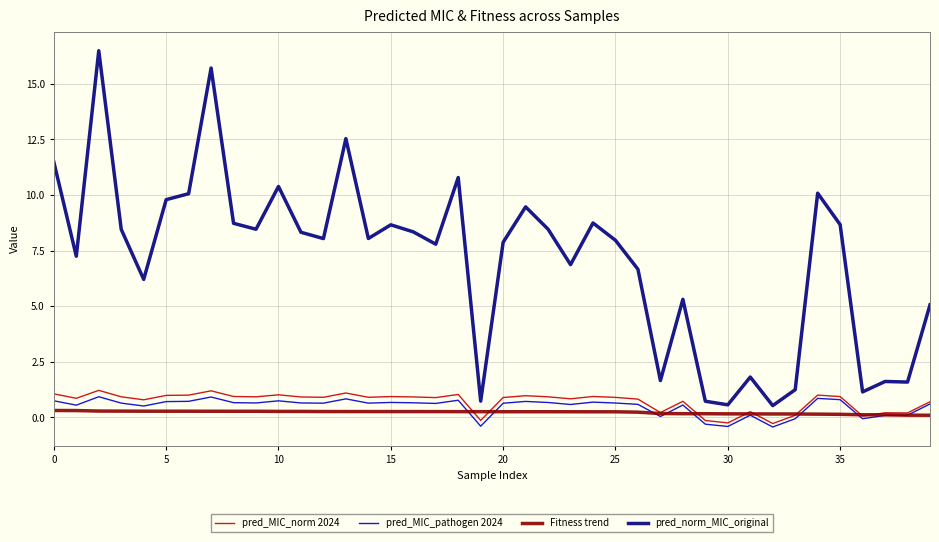

True or false: pred_MIC_norm 2024 and pred_norm_MIC_original cross at least once.

False